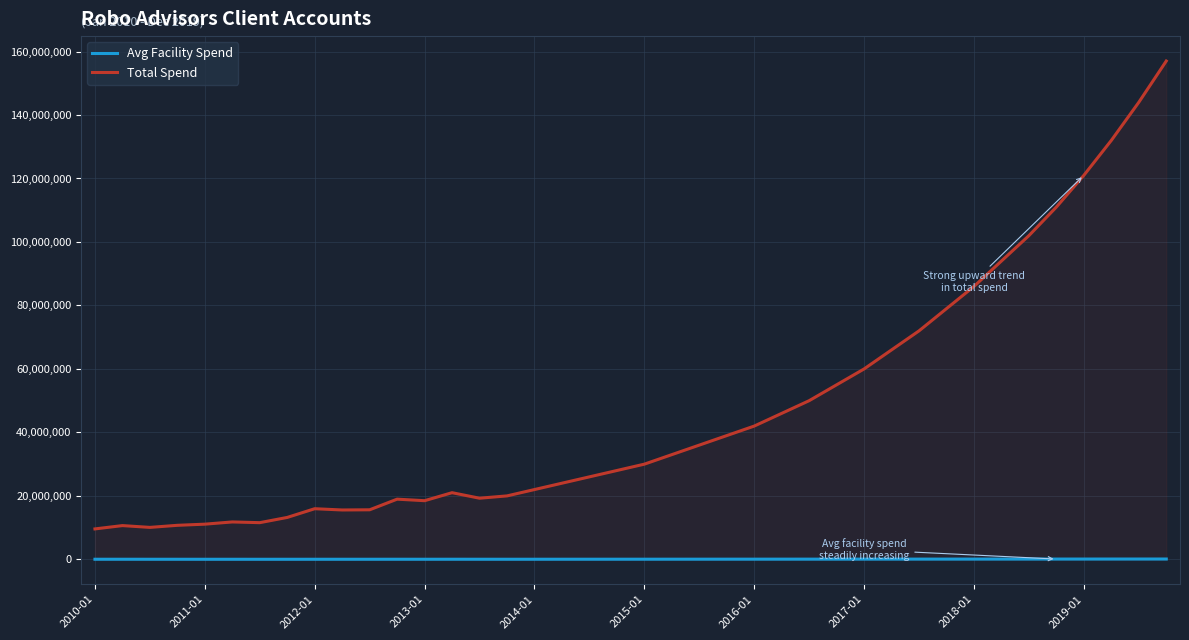

In Avg Facility Spend, how many points are lower than both neighbors (excluding endpoints)?

5